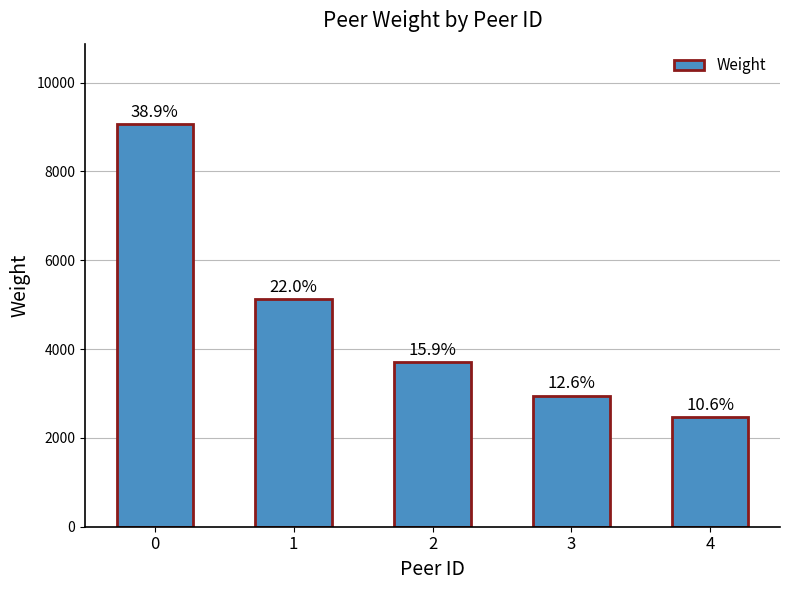

Does the chart contain any negative values?

No